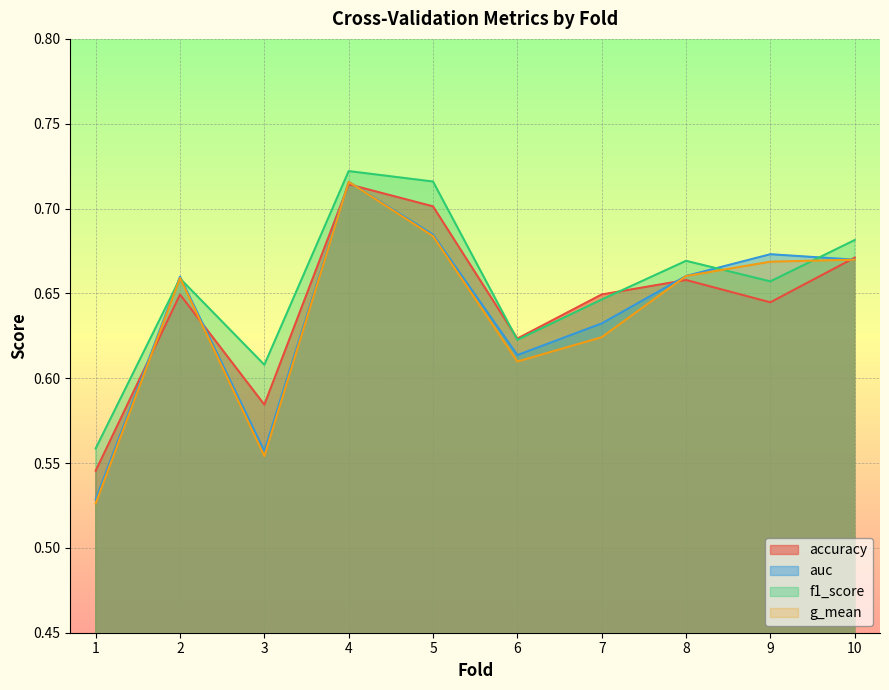

What is the smallest value displayed?

0.5